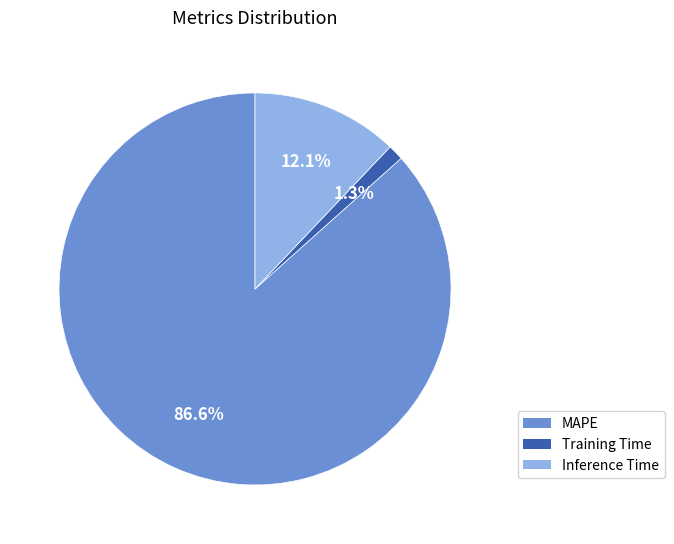

To the nearest percent, what percentage of the pie is Inference Time?

12%